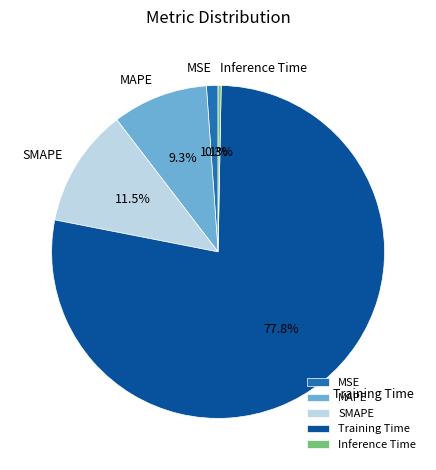

How many slices are in this pie chart?

5